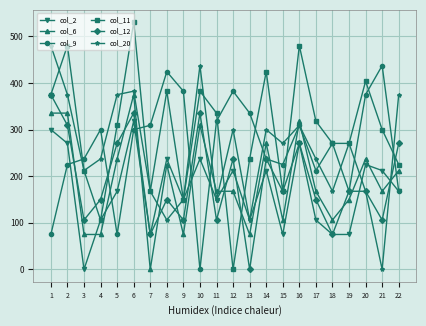

What is the value of the col_11 point at the 6th from the left?

530.3